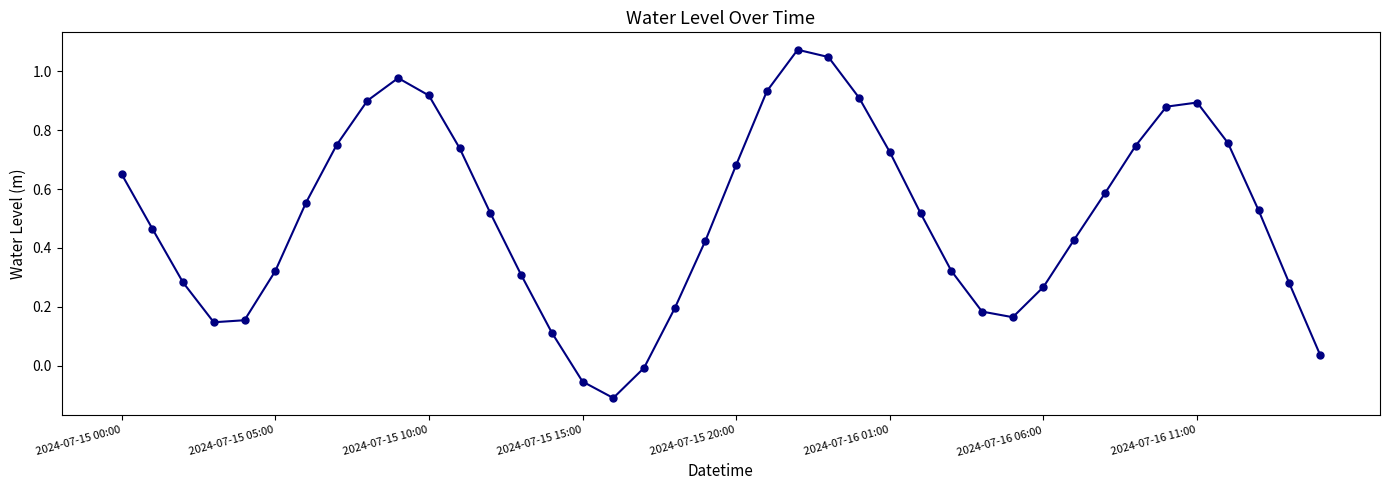

What is the sum of all values?

20.2